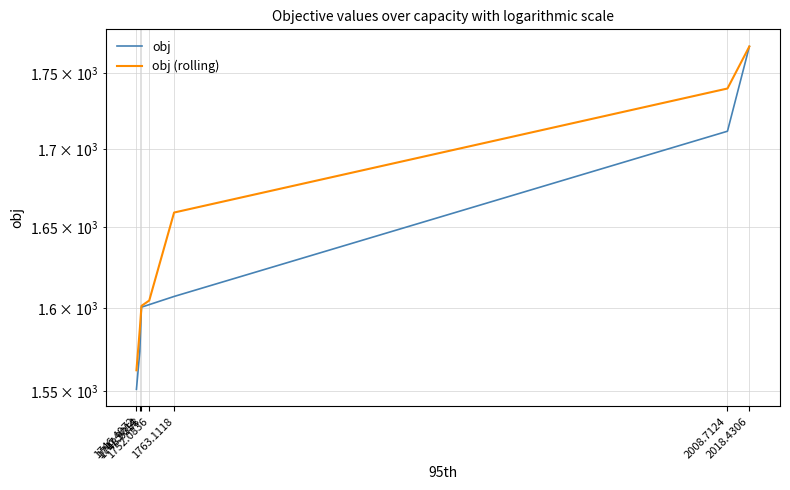

The value of obj (rolling) at 2008.7124 is 1086.6. True or false?

False